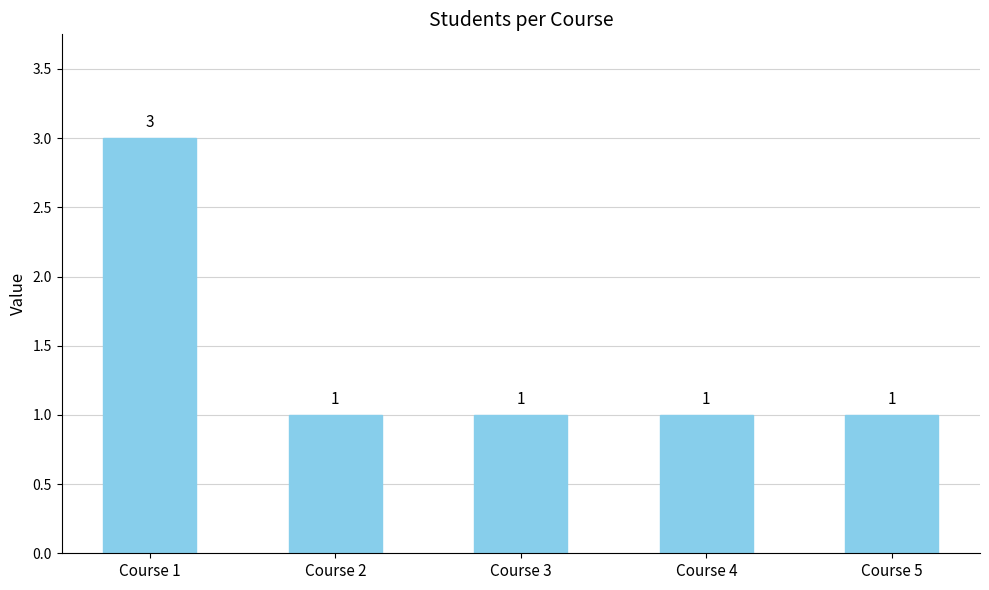

The value at Course 2 is 1. True or false?

True